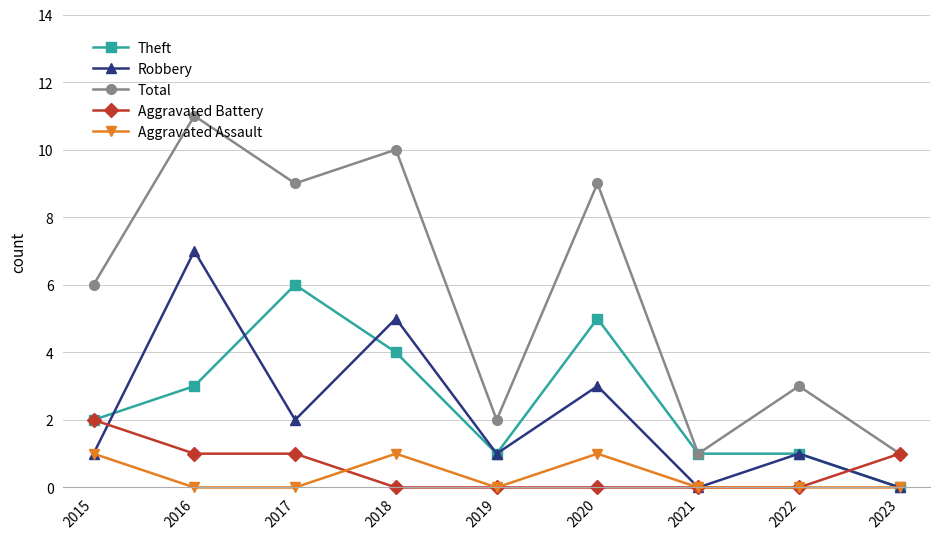

True or false: Total has more than 2 points higher than both neighbors.

True